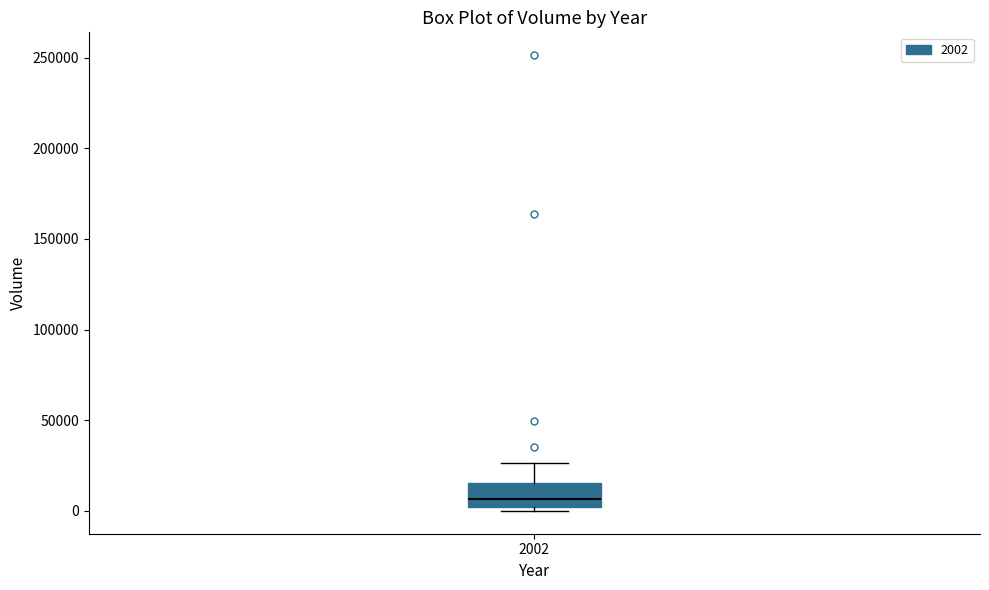

Where does the upper whisker of the box at x = 2002 end on the y-axis? The values are not printed on the chart, so give them approximately, as read against the axis.

25000